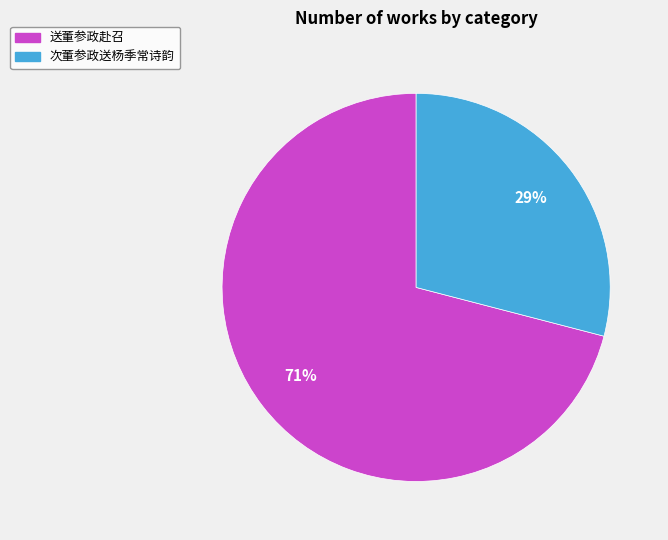

Between 次董参政送杨季常诗韵 and 送董参政赴召, which is larger?

送董参政赴召